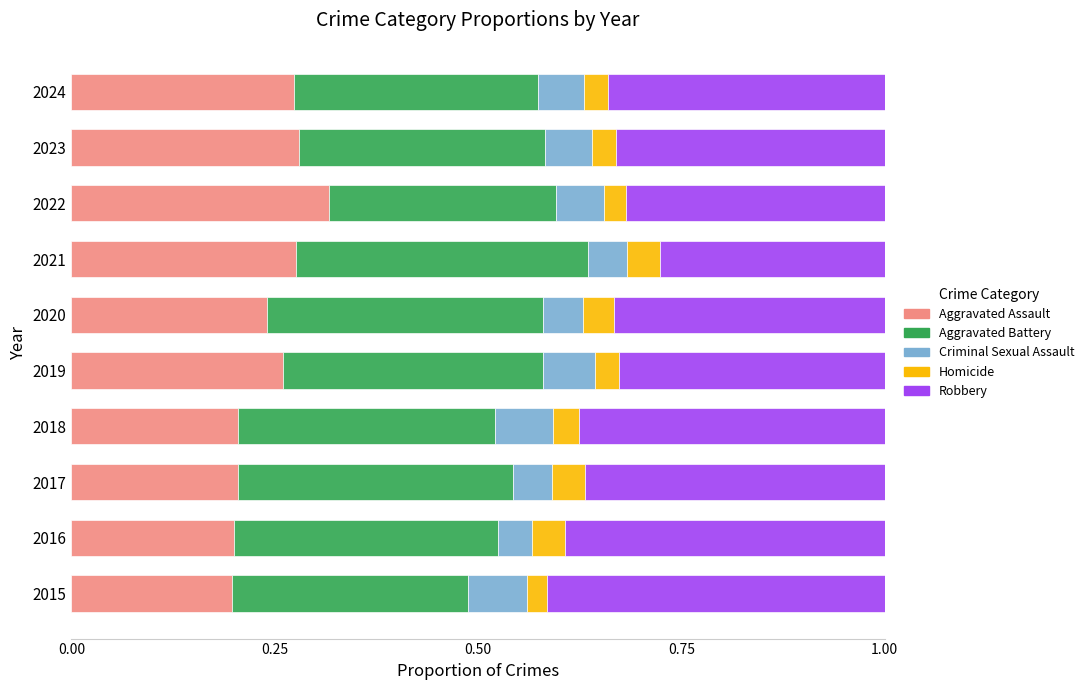

What is the total value across all series at 2024?

1.0